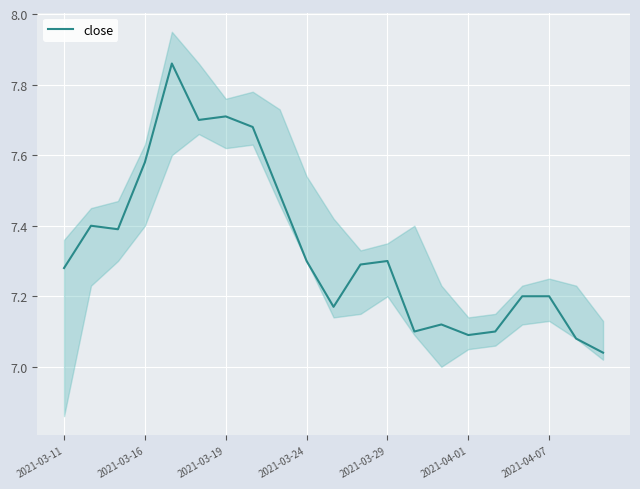

Reading left to right, extract all data points from this chart.

7.3	7.4	7.4	7.6	7.9	7.7	7.7	7.7	7.5	7.3	7.2	7.3	7.3	7.1	7.1	7.1	7.1	7.2	7.2	7.1	7.0